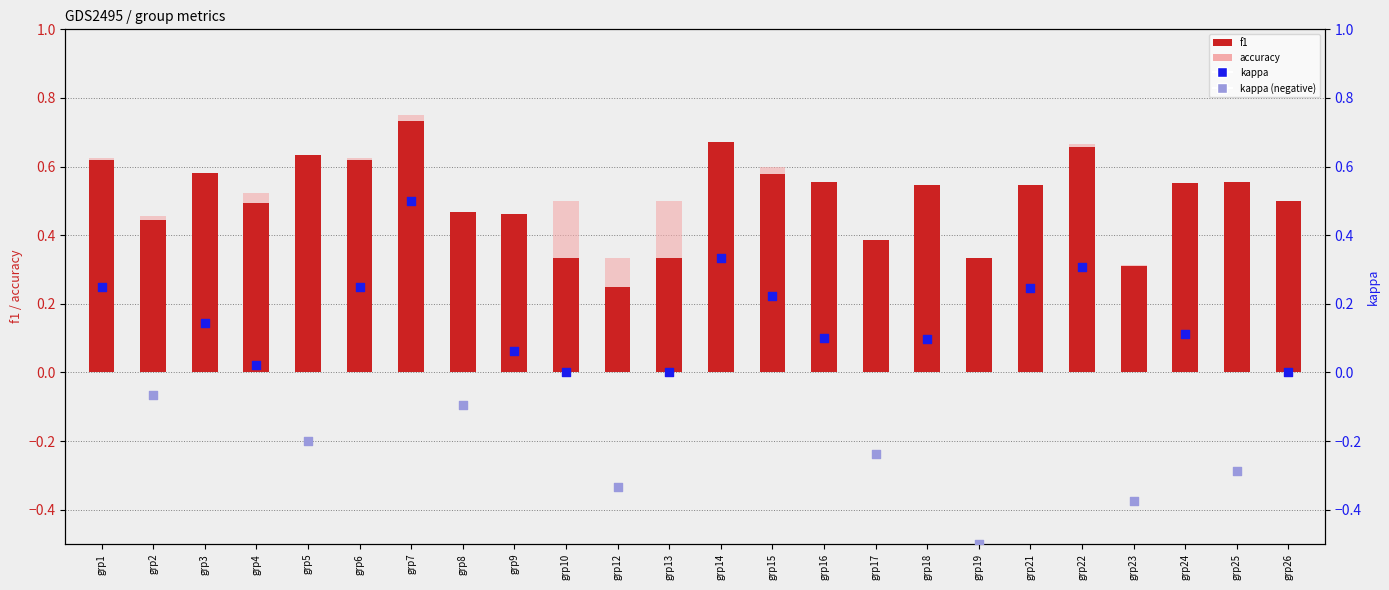

At how many categories does at least one series exceed 0?

24